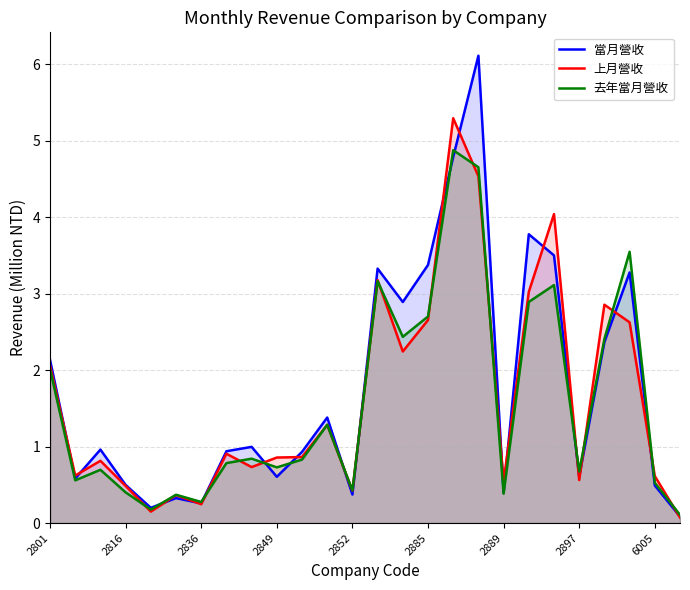

Which series has the widest spread of values?

當月營收